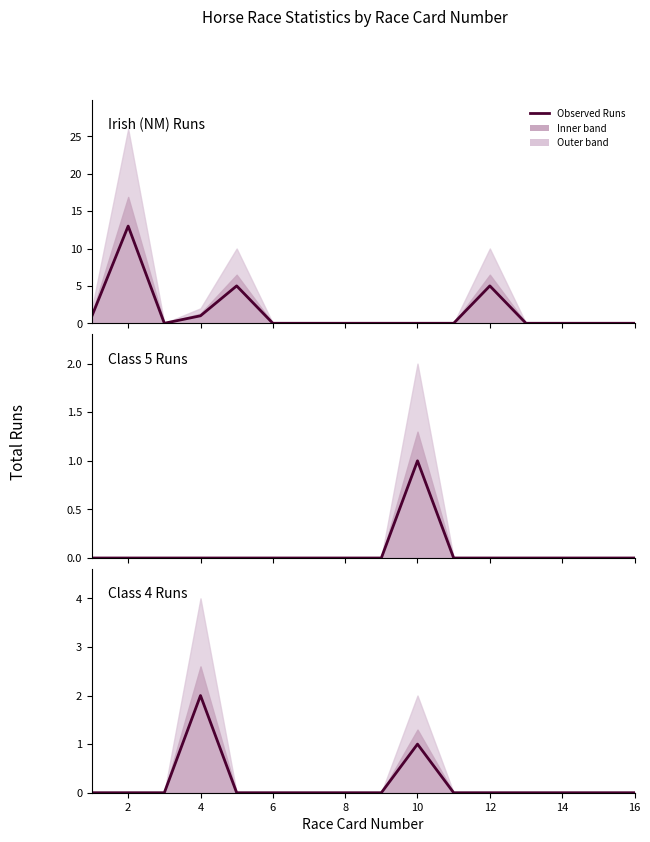

True or false: Class 5 Runs and Class 4 Runs intersect in this chart.

False